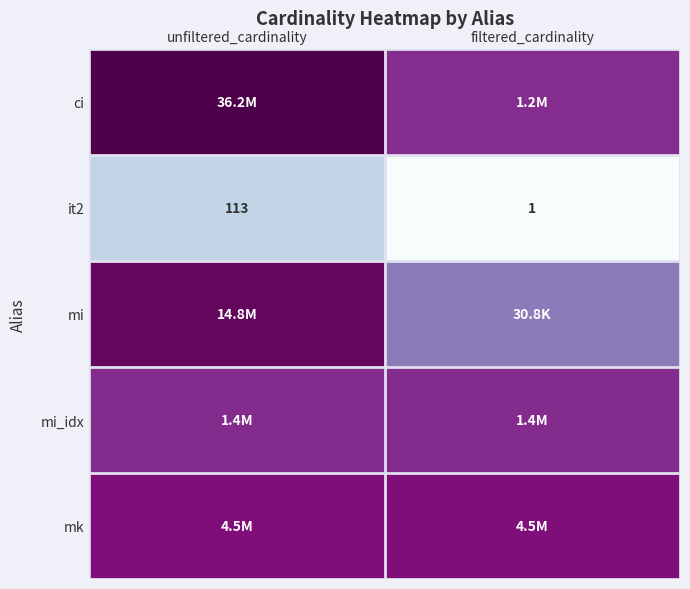

Rank the categories by it2 value from lowest to highest.

filtered_cardinality, unfiltered_cardinality